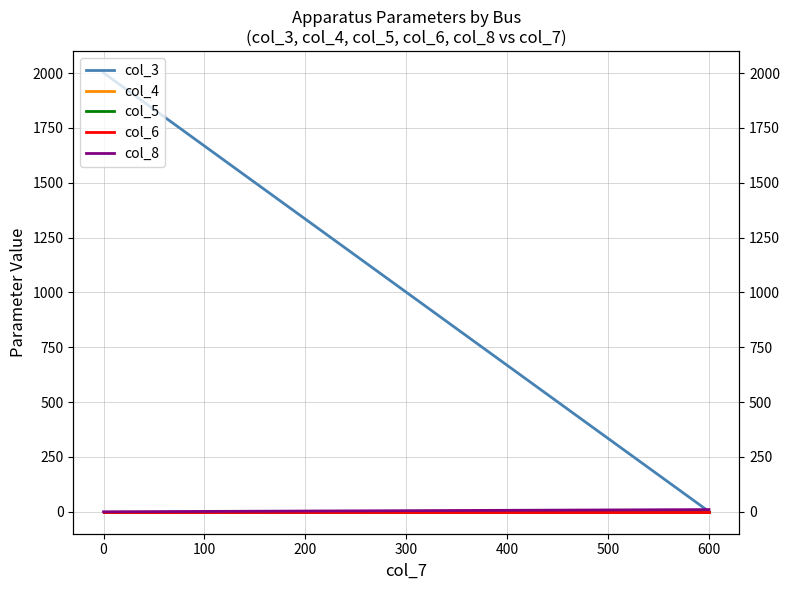

What is the total value across all series at 0?

2002.1